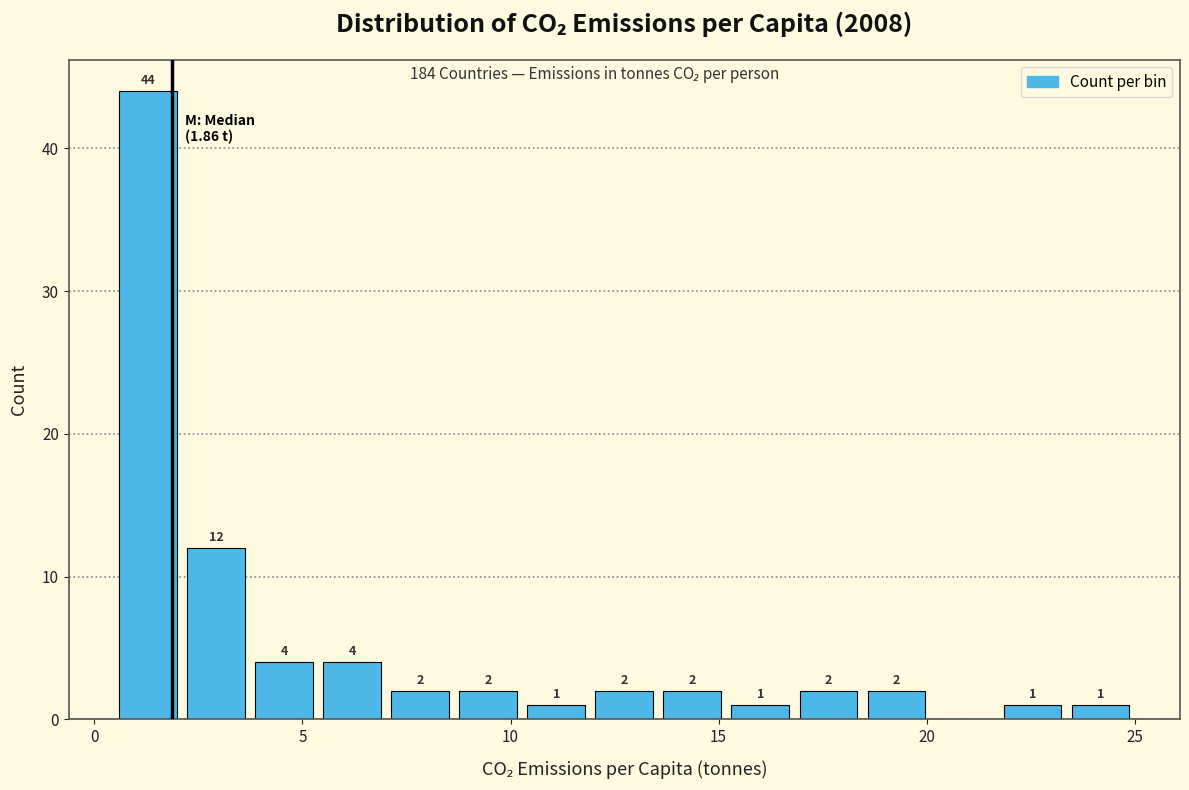

Read against the x-axis, roughly where is the centre of the tallest bar?

1.5